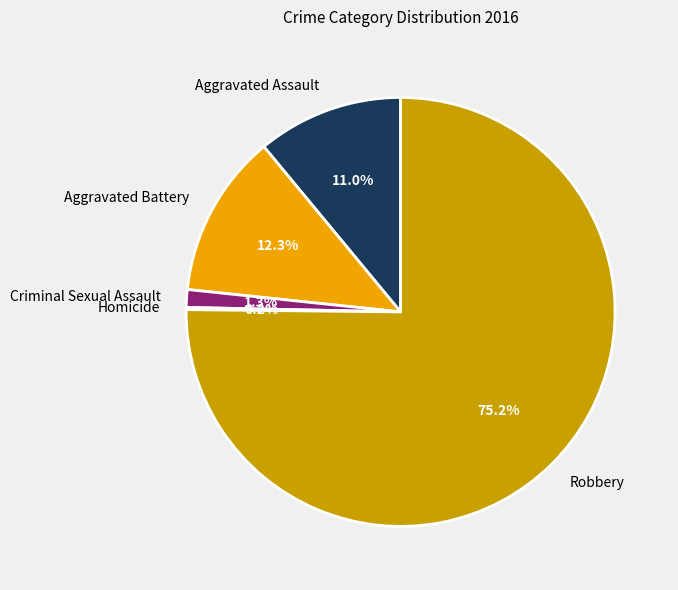

What percentage is the Criminal Sexual Assault slice, to the nearest percent?

1%